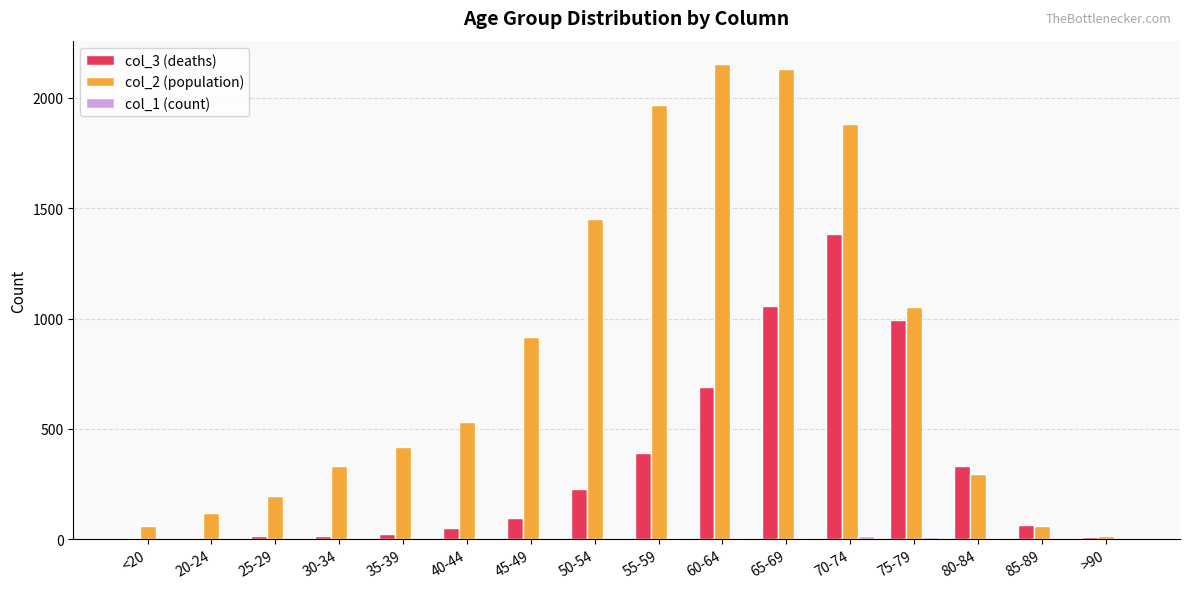

Count the number of categories in the chart.

16